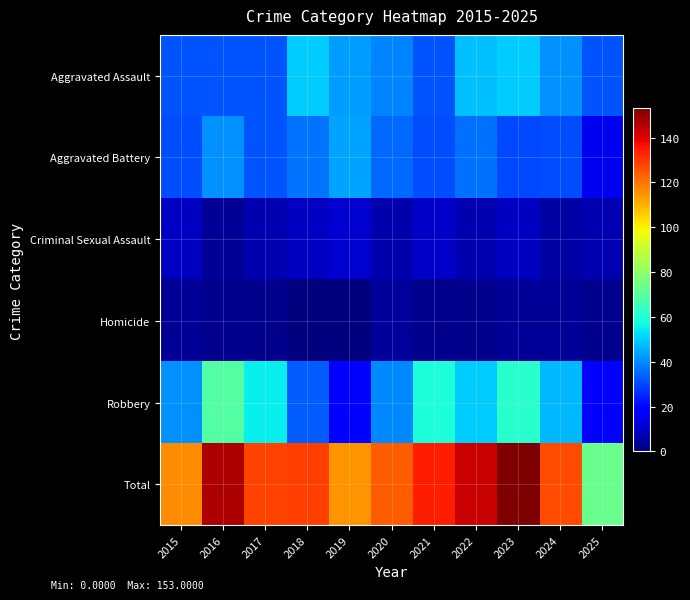

What is the total value across all series at 2016?

294